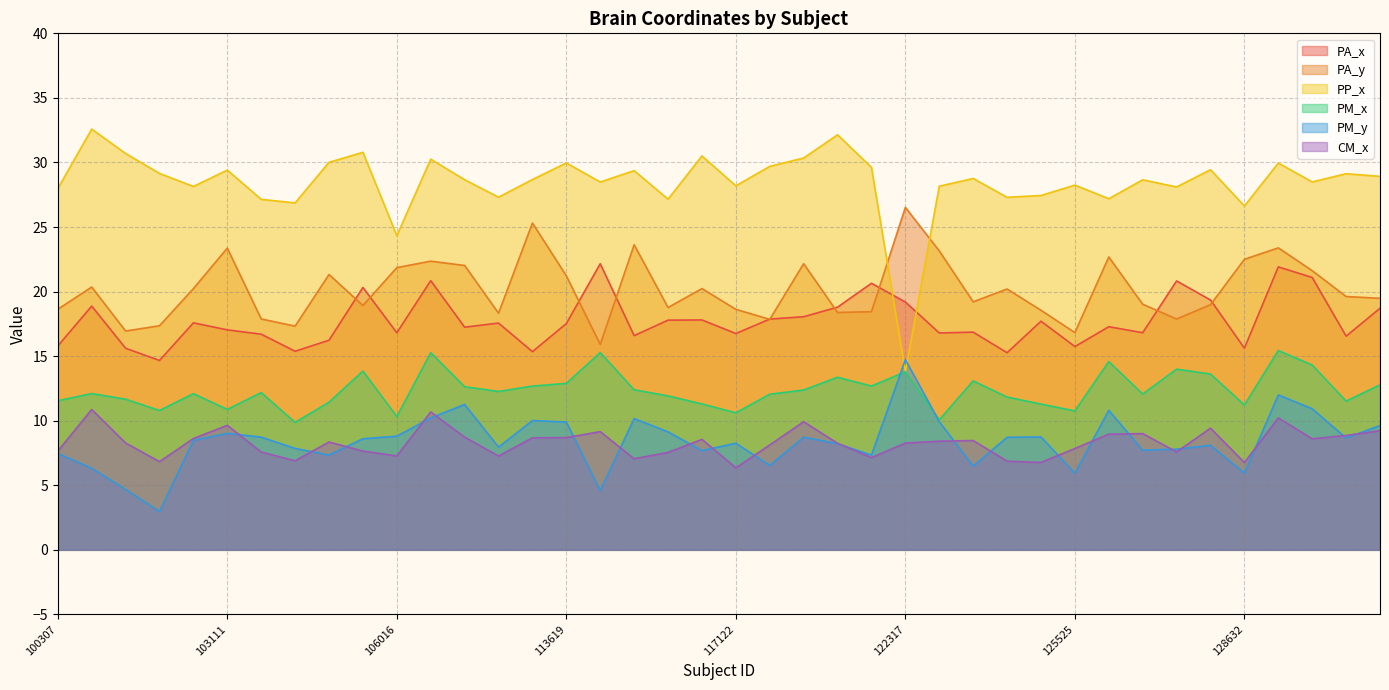

Reading left to right, transcribe all the data shown in this chart.

PA_x: 100307=15.8	100408=18.9	101107=15.6	101309=14.7	101915=17.6	103111=17.0	103414=16.7	103818=15.4	105014=16.2	105115=20.3	106016=16.8	108828=20.8	110411=17.2	111312=17.6	111716=15.3	113619=17.5	113922=22.2	114419=16.6	115320=17.8	116524=17.8	117122=16.8	118528=17.9	118730=18.1	118932=18.8	120111=20.6	122317=19.2	122620=16.8	123117=16.9	123925=15.3	124422=17.7	125525=15.7	126325=17.3	127630=16.8	127933=20.8	128127=19.3	128632=15.6	129028=21.9	130013=21.1	130316=16.5	131217=18.7
PA_y: 100307=18.6	100408=20.4	101107=16.9	101309=17.4	101915=20.2	103111=23.4	103414=17.9	103818=17.3	105014=21.3	105115=18.9	106016=21.9	108828=22.4	110411=22.0	111312=18.3	111716=25.3	113619=21.2	113922=15.9	114419=23.6	115320=18.8	116524=20.2	117122=18.6	118528=17.9	118730=22.2	118932=18.4	120111=18.4	122317=26.5	122620=23.1	123117=19.2	123925=20.2	124422=18.6	125525=16.8	126325=22.7	127630=19.0	127933=17.9	128127=19.0	128632=22.5	129028=23.4	130013=21.6	130316=19.6	131217=19.5
PP_x: 100307=28.0	100408=32.6	101107=30.7	101309=29.1	101915=28.1	103111=29.4	103414=27.1	103818=26.9	105014=30.0	105115=30.8	106016=24.3	108828=30.3	110411=28.7	111312=27.3	111716=28.7	113619=30.0	113922=28.5	114419=29.4	115320=27.2	116524=30.5	117122=28.2	118528=29.7	118730=30.3	118932=32.1	120111=29.6	122317=13.8	122620=28.2	123117=28.8	123925=27.3	124422=27.4	125525=28.2	126325=27.2	127630=28.7	127933=28.1	128127=29.4	128632=26.6	129028=30.0	130013=28.5	130316=29.1	131217=28.9
PM_x: 100307=11.5	100408=12.1	101107=11.7	101309=10.8	101915=12.1	103111=10.9	103414=12.2	103818=9.9	105014=11.4	105115=13.8	106016=10.3	108828=15.3	110411=12.6	111312=12.3	111716=12.7	113619=12.9	113922=15.3	114419=12.4	115320=11.9	116524=11.3	117122=10.6	118528=12.1	118730=12.4	118932=13.4	120111=12.7	122317=13.8	122620=10.1	123117=13.1	123925=11.8	124422=11.3	125525=10.8	126325=14.6	127630=12.1	127933=14.0	128127=13.6	128632=11.2	129028=15.4	130013=14.3	130316=11.5	131217=12.8
PM_y: 100307=7.5	100408=6.3	101107=4.7	101309=3.0	101915=8.5	103111=9.0	103414=8.7	103818=7.9	105014=7.3	105115=8.6	106016=8.8	108828=10.2	110411=11.3	111312=8.0	111716=10.0	113619=9.9	113922=4.6	114419=10.2	115320=9.1	116524=7.7	117122=8.3	118528=6.5	118730=8.7	118932=8.2	120111=7.3	122317=14.7	122620=9.9	123117=6.5	123925=8.7	124422=8.7	125525=5.9	126325=10.8	127630=7.7	127933=7.8	128127=8.1	128632=5.9	129028=12.0	130013=10.9	130316=8.7	131217=9.6
CM_x: 100307=7.6	100408=10.9	101107=8.3	101309=6.8	101915=8.6	103111=9.6	103414=7.6	103818=6.9	105014=8.4	105115=7.6	106016=7.3	108828=10.7	110411=8.7	111312=7.3	111716=8.7	113619=8.7	113922=9.2	114419=7.1	115320=7.5	116524=8.6	117122=6.4	118528=8.1	118730=9.9	118932=8.3	120111=7.1	122317=8.3	122620=8.4	123117=8.5	123925=6.9	124422=6.8	125525=7.8	126325=9.0	127630=9.0	127933=7.6	128127=9.4	128632=6.8	129028=10.2	130013=8.6	130316=8.9	131217=9.2